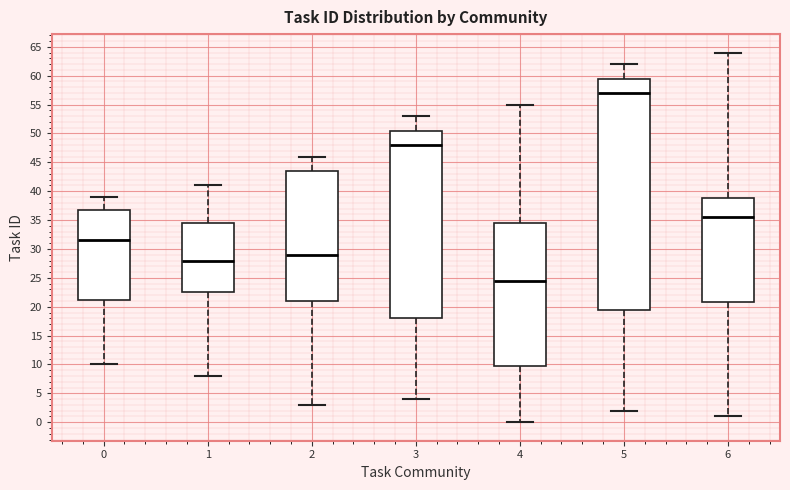

Reading left to right, transcribe this box plot: for each box, give where its median line is, the range the box spans, and where its two whiskers end, as read against the y-axis. The values are not printed on the chart, so give them approximately, as read against the axis.

0: median 31.5, box 21.5 to 37.0, whiskers 10.0 to 39.0
1: median 28.0, box 22.5 to 34.5, whiskers 8.0 to 41.0
2: median 29.0, box 21.0 to 43.5, whiskers 3.0 to 46.0
3: median 48.0, box 18.0 to 50.5, whiskers 4.0 to 53.0
4: median 24.5, box 10.0 to 34.5, whiskers 0.0 to 55.0
5: median 57.0, box 19.5 to 59.5, whiskers 2.0 to 62.0
6: median 35.5, box 21.0 to 39.0, whiskers 1.0 to 64.0